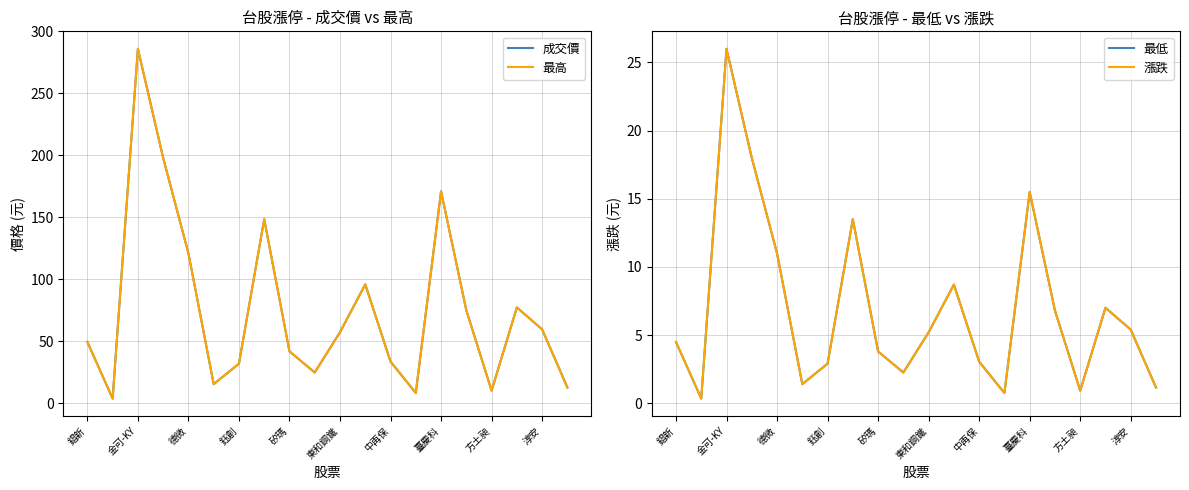

At 淳安, list the series in order from smallest to largest.

最低, 漲跌, 成交價, 最高